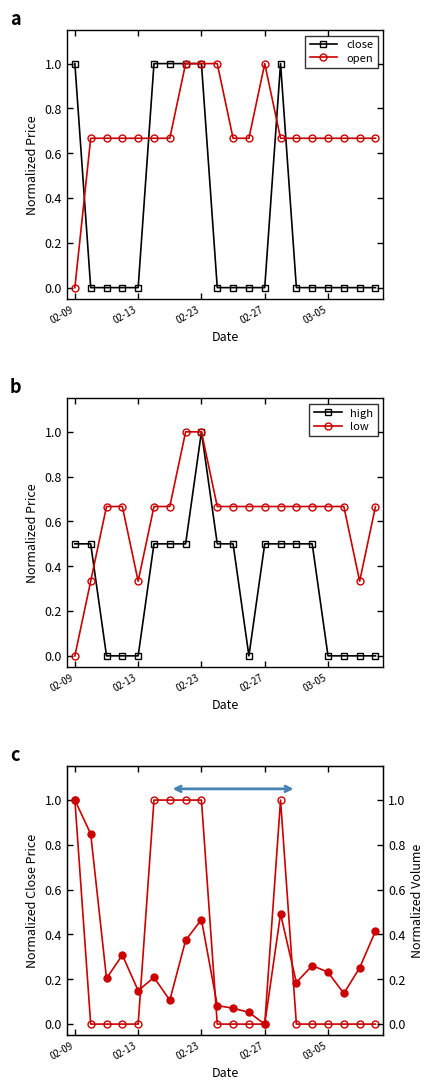

How many intersections are there between high and close?

3